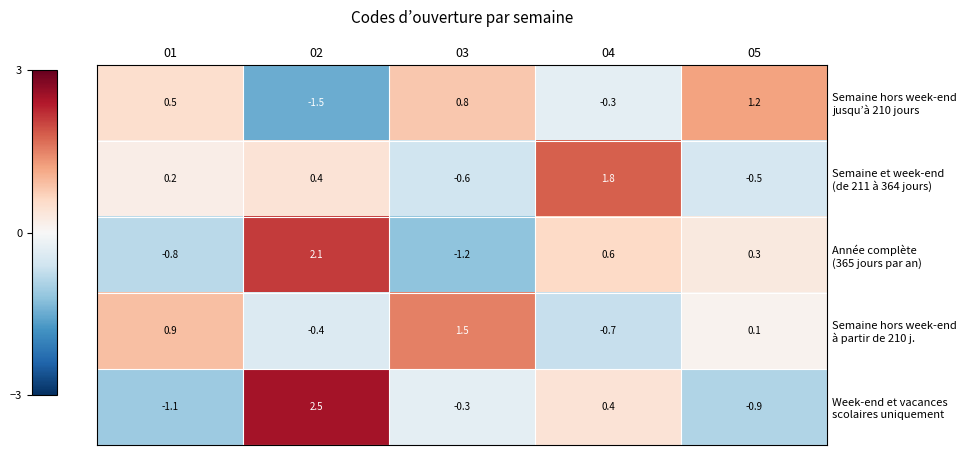

What is the spread (max minus min) of values at 03?

2.7